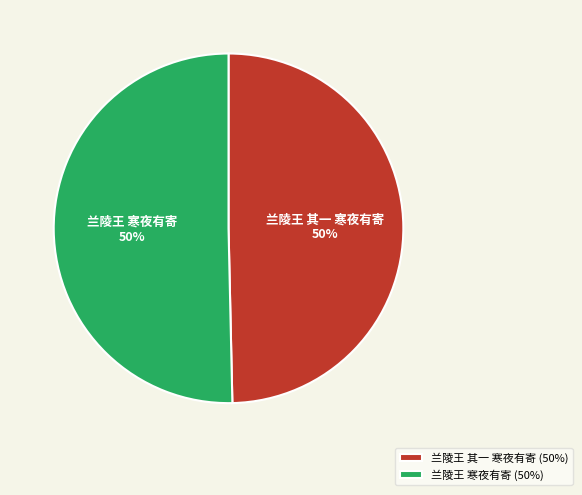

To the nearest percent, what portion does 兰陵王 寒夜有寄 represent?

50%